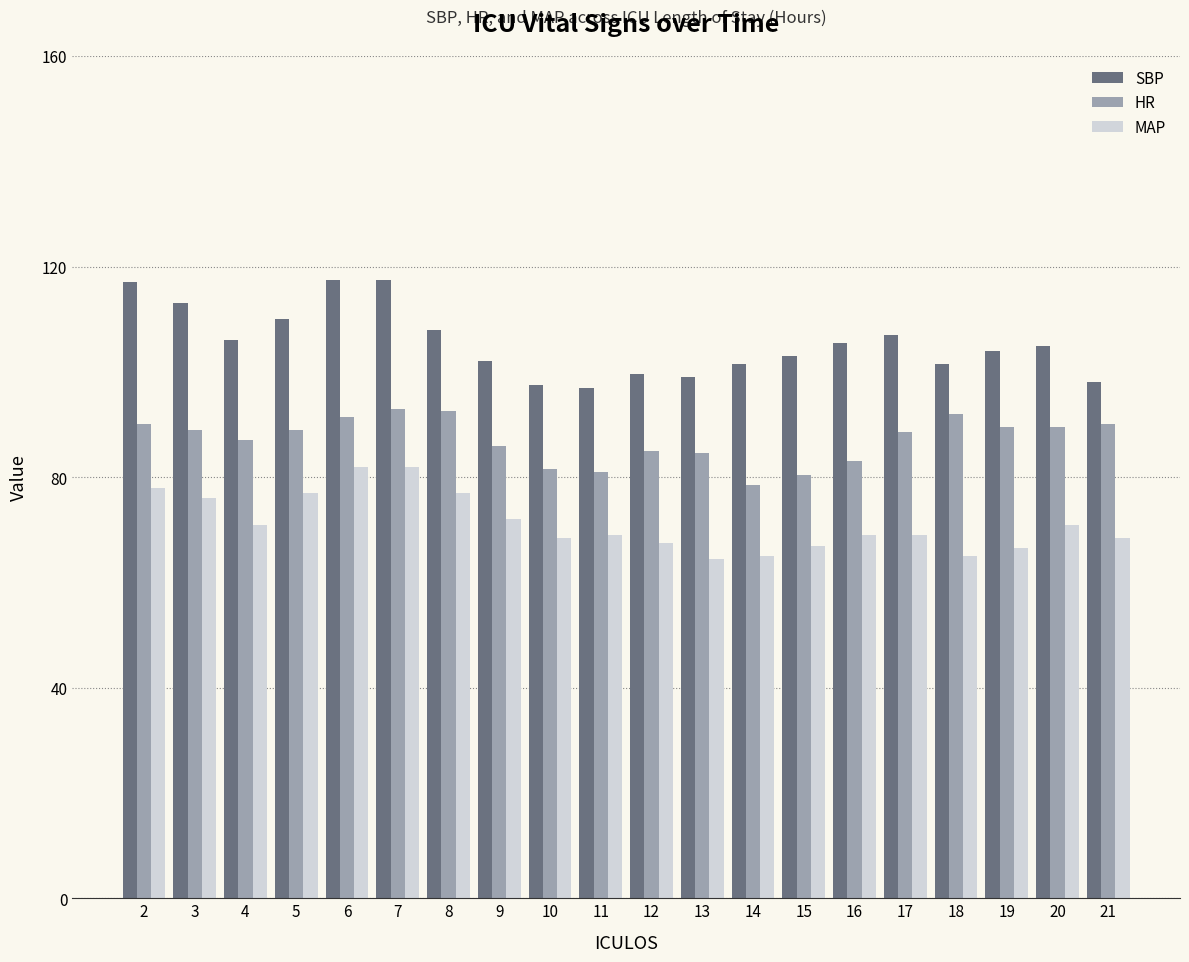

At how many categories does at least one series exceed 81?

20